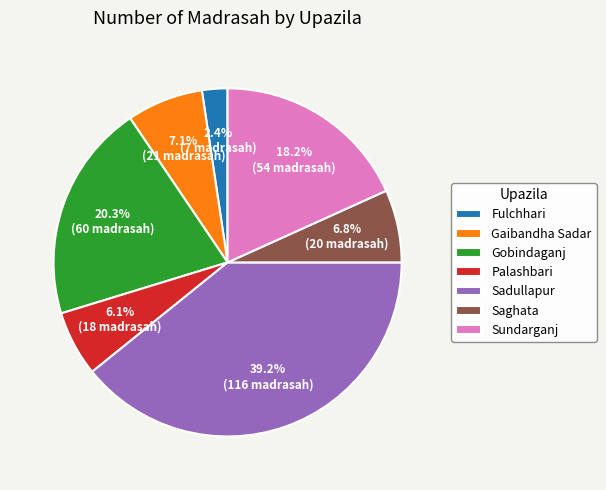

How many segments does this pie chart have?

7